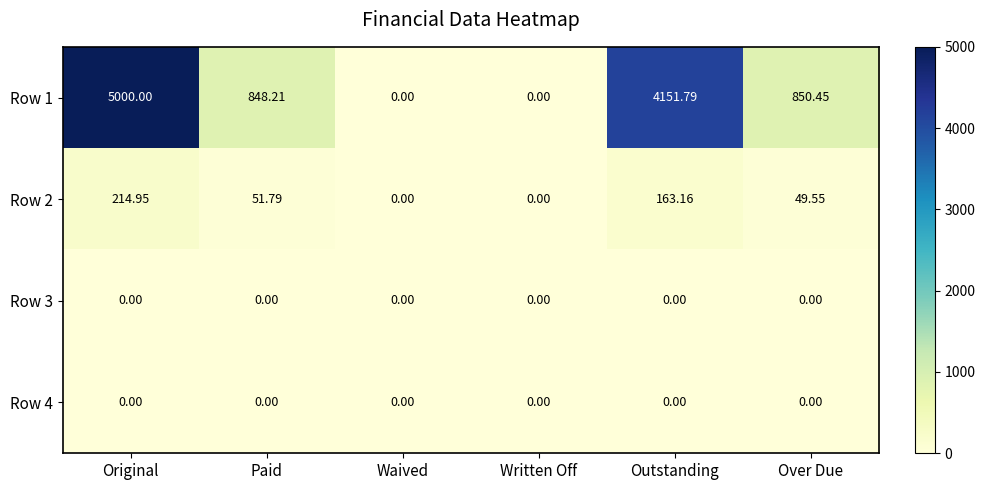

Is the value of Row 1 at Paid greater than the value of Row 2 at Waived?

Yes